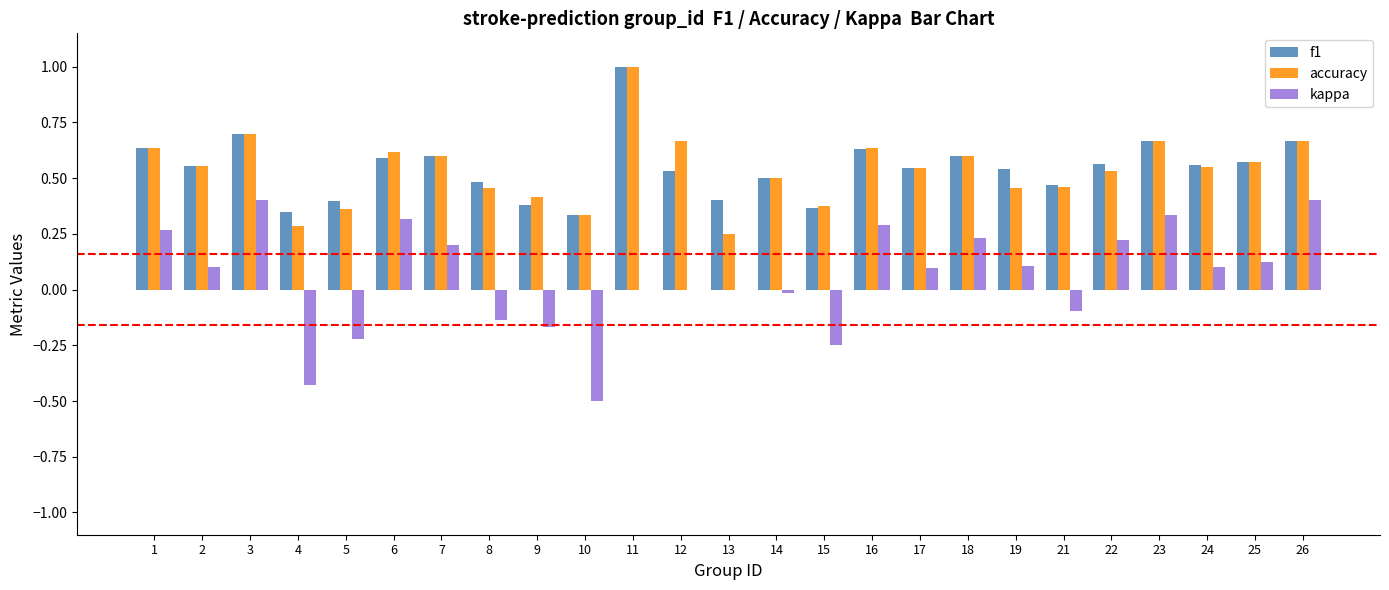

At which category is the sum across all series the highest?

11